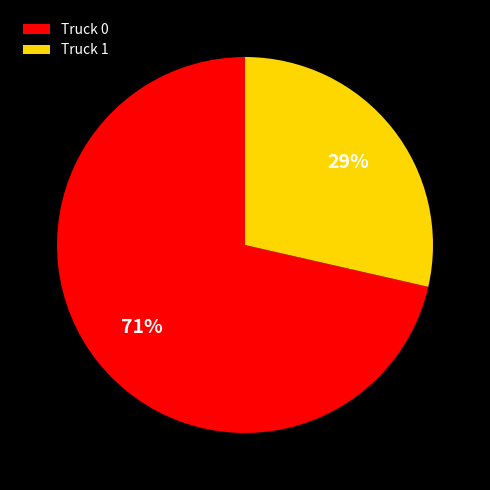

Is there a majority slice in this chart?

Yes